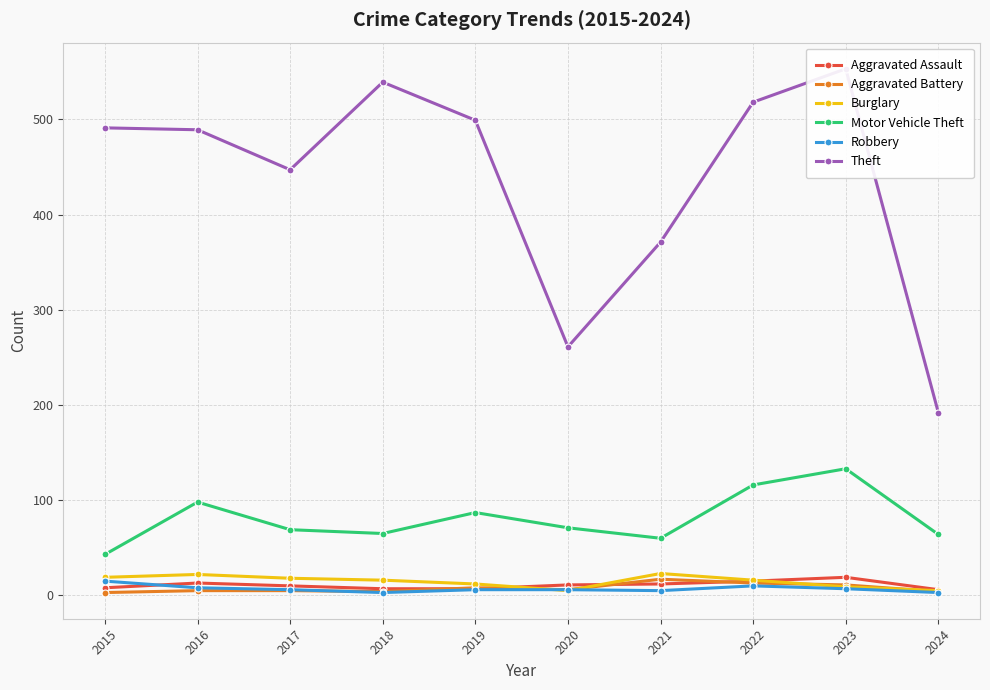

True or false: Motor Vehicle Theft and Burglary intersect in this chart.

False